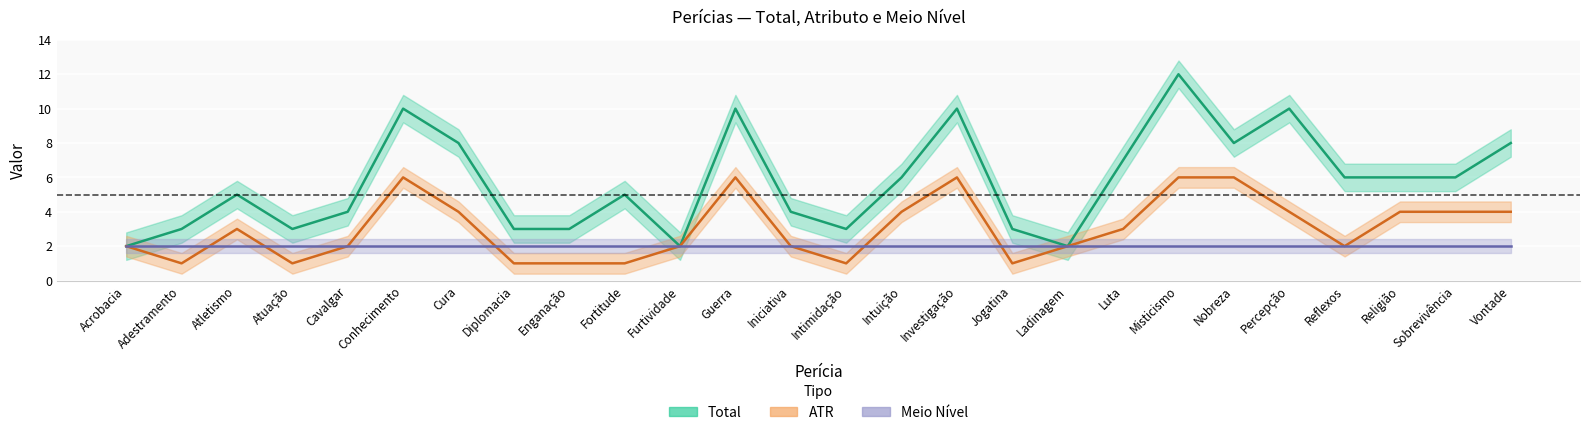

Reading right to left, what are all the values shown in this chart?

Total: Vontade=8	Sobrevivência=6	Religião=6	Reflexos=6	Percepção=10	Nobreza=8	Misticismo=12	Luta=7	Ladinagem=2	Jogatina=3	Investigação=10	Intuição=6	Intimidação=3	Iniciativa=4	Guerra=10	Furtividade=2	Fortitude=5	Enganação=3	Diplomacia=3	Cura=8	Conhecimento=10	Cavalgar=4	Atuação=3	Atletismo=5	Adestramento=3	Acrobacia=2
ATR: Vontade=4	Sobrevivência=4	Religião=4	Reflexos=2	Percepção=4	Nobreza=6	Misticismo=6	Luta=3	Ladinagem=2	Jogatina=1	Investigação=6	Intuição=4	Intimidação=1	Iniciativa=2	Guerra=6	Furtividade=2	Fortitude=1	Enganação=1	Diplomacia=1	Cura=4	Conhecimento=6	Cavalgar=2	Atuação=1	Atletismo=3	Adestramento=1	Acrobacia=2